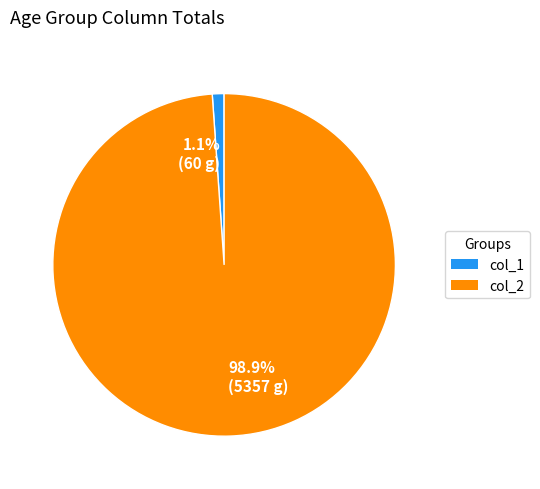

How many segments does this pie chart have?

2